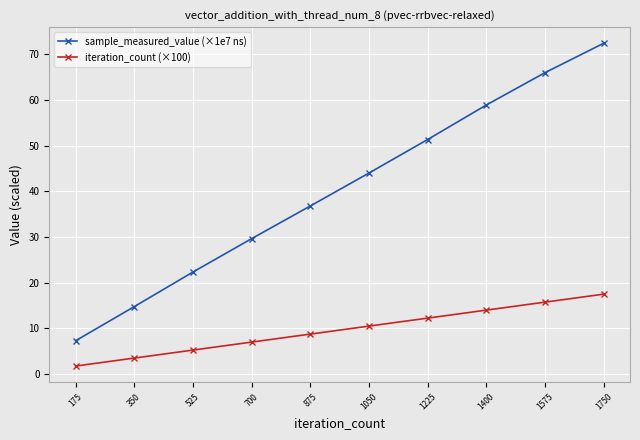

What is the value of the iteration_count (×100) point at the 6th from the left?

10.5